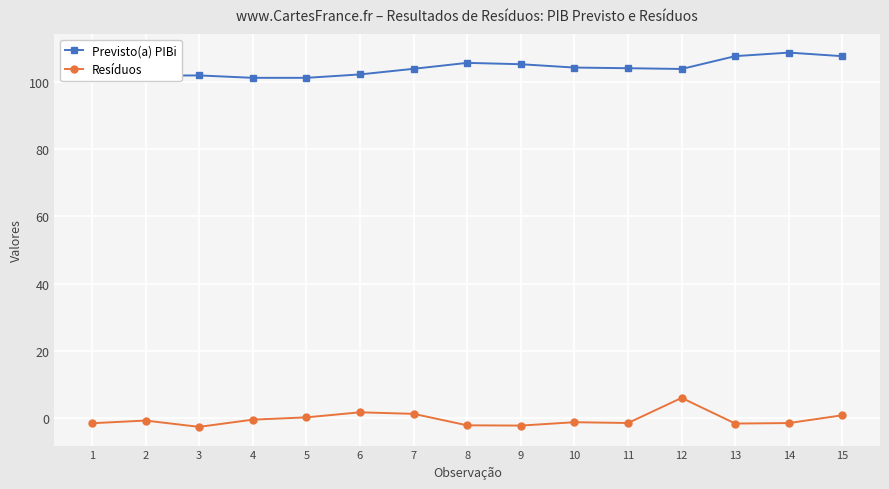

Which series has the largest total across all categories?

Previsto(a) PIBi